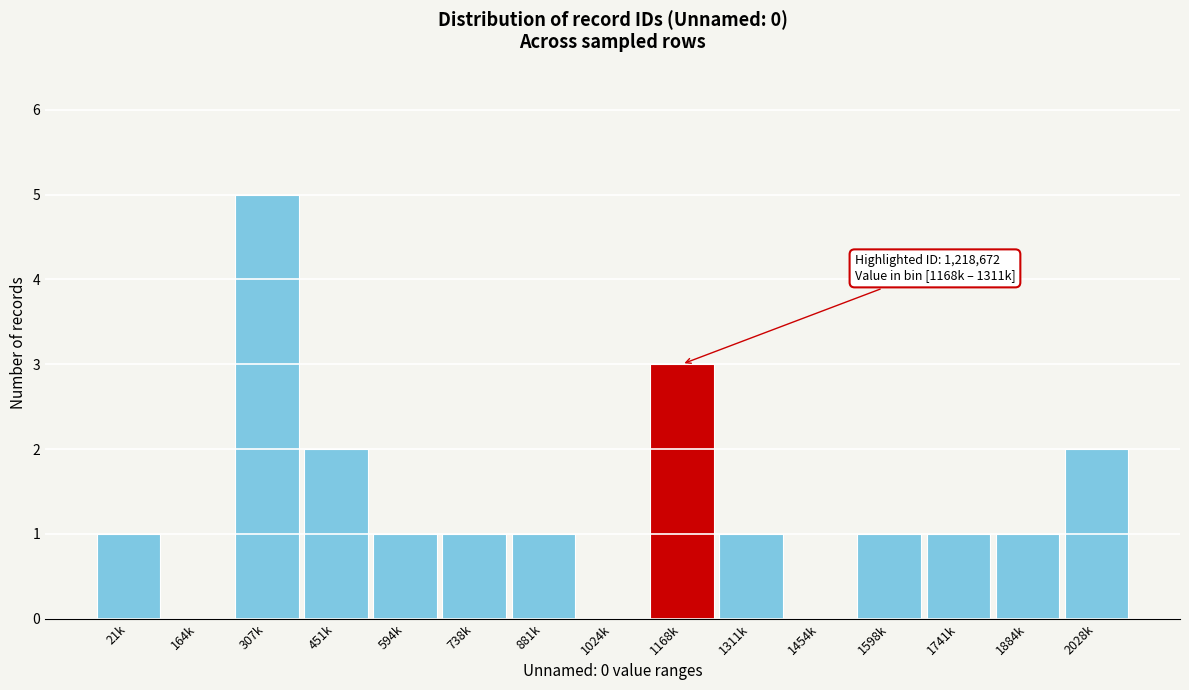

Reading left to right, extract all data points from this chart.

21k=1	164k=0	307k=5	451k=2	594k=1	738k=1	881k=1	1024k=0	1168k=3	1311k=1	1454k=0	1598k=1	1741k=1	1884k=1	2028k=2